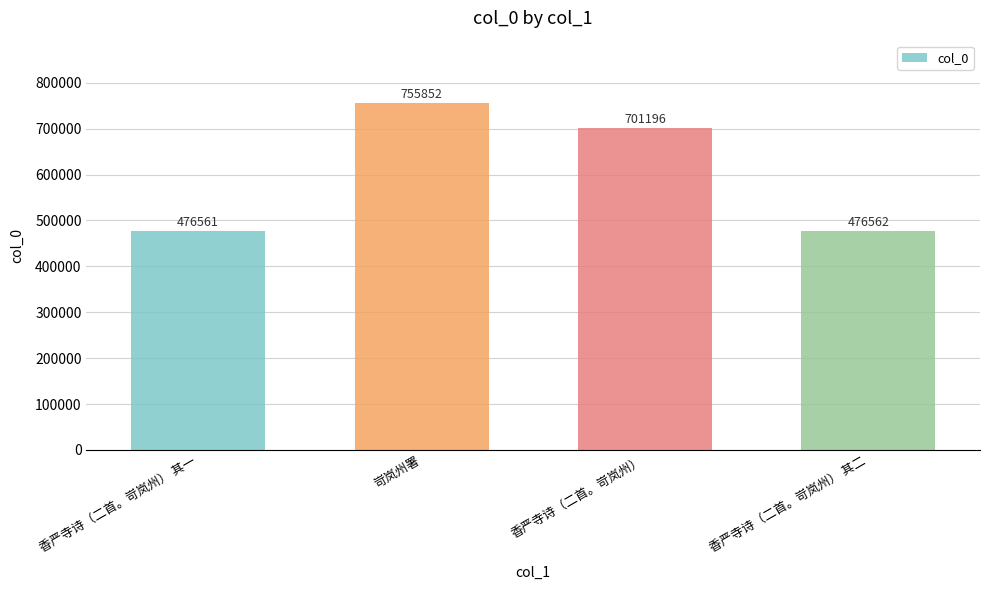

How many values are below 701196?

2